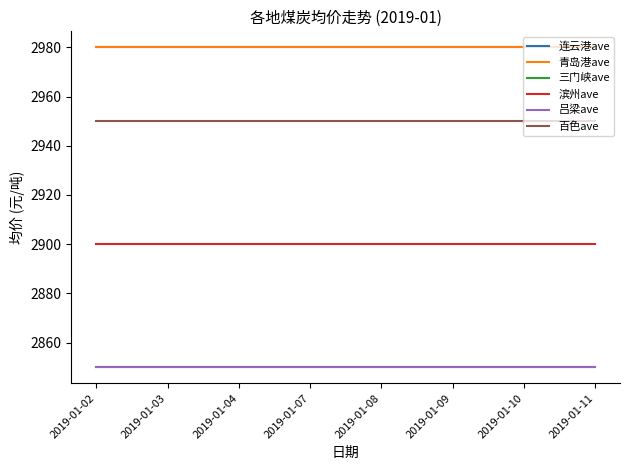

True or false: 百色ave and 滨州ave intersect in this chart.

False